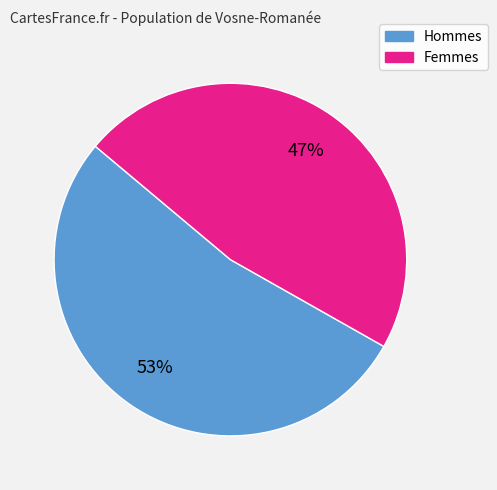

To the nearest percent, what is the difference between the largest and smallest slice percentages?

6%